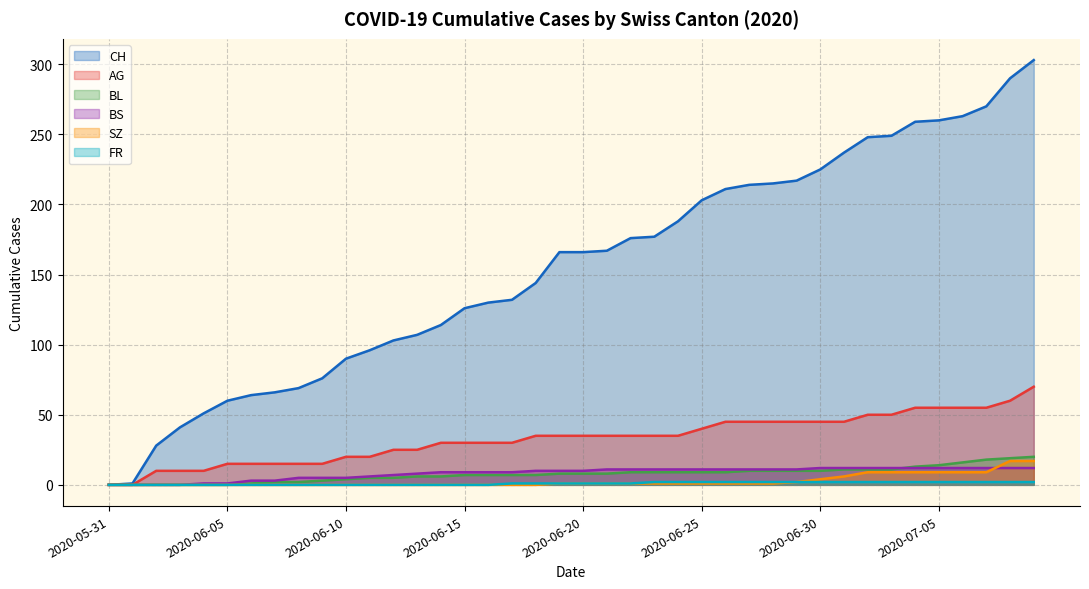

Is it true that CH equals 101 at 2020-05-31?

False